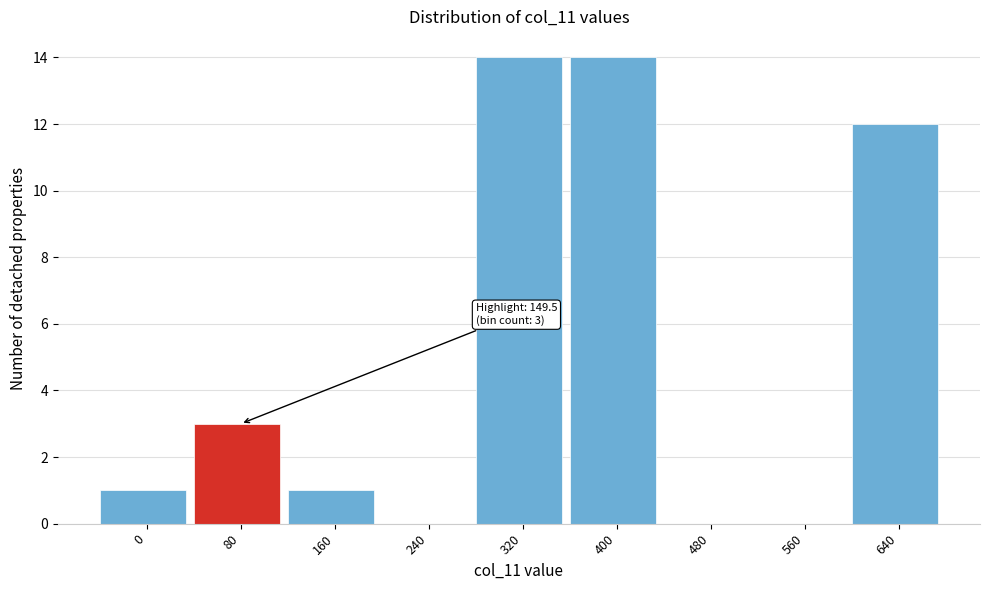

Reading left to right, list all the values displayed in this chart.

0=1	80=3	160=1	240=0	320=14	400=14	480=0	560=0	640=12